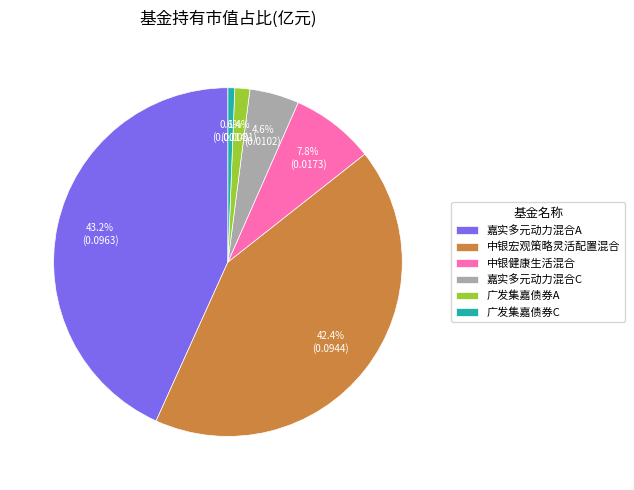

To the nearest percent, what portion does 广发集嘉债券A represent?

1%